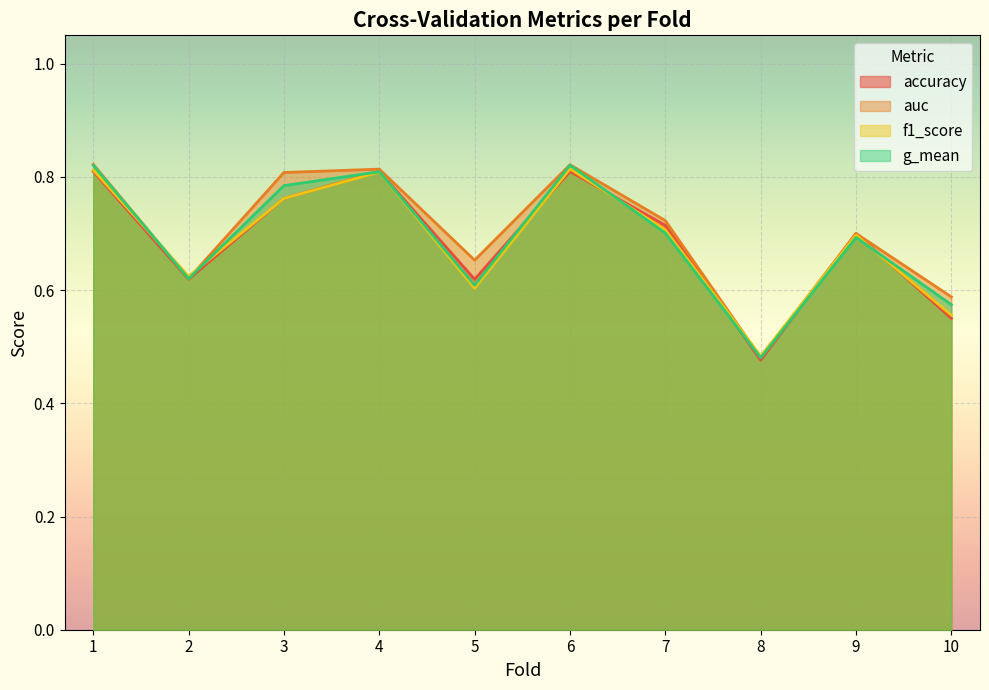

Count the auc values in the range 0 to 1.

10